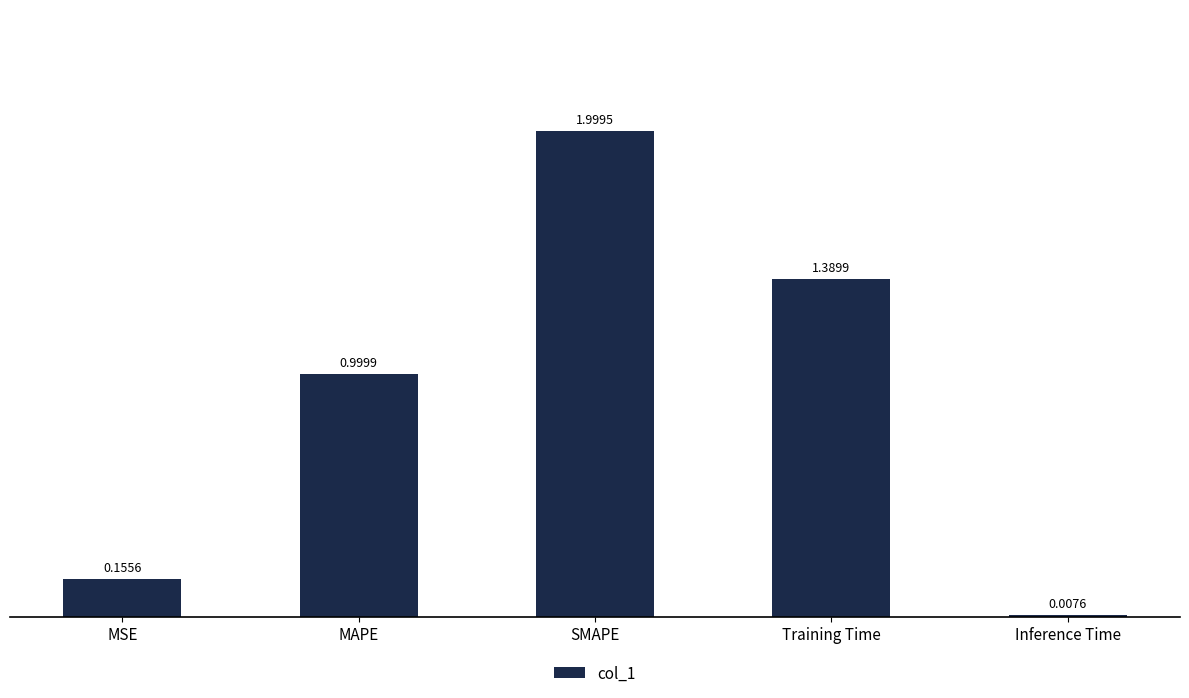

Which has a higher value, MAPE or MSE?

MAPE